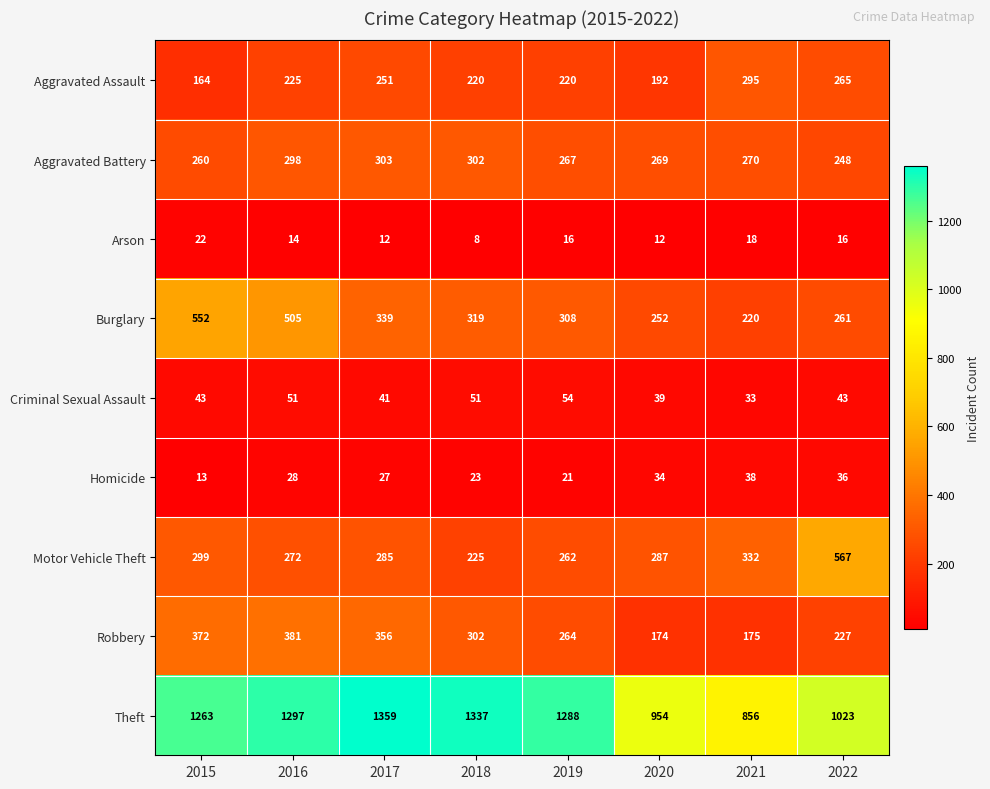

At how many categories does at least one series exceed 488?

8